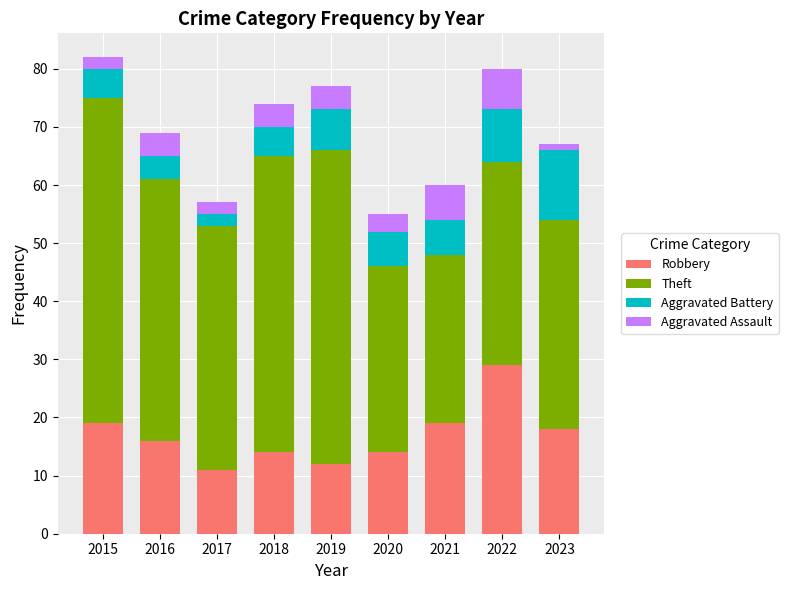

Which category has the lowest value in the Robbery series?

2017